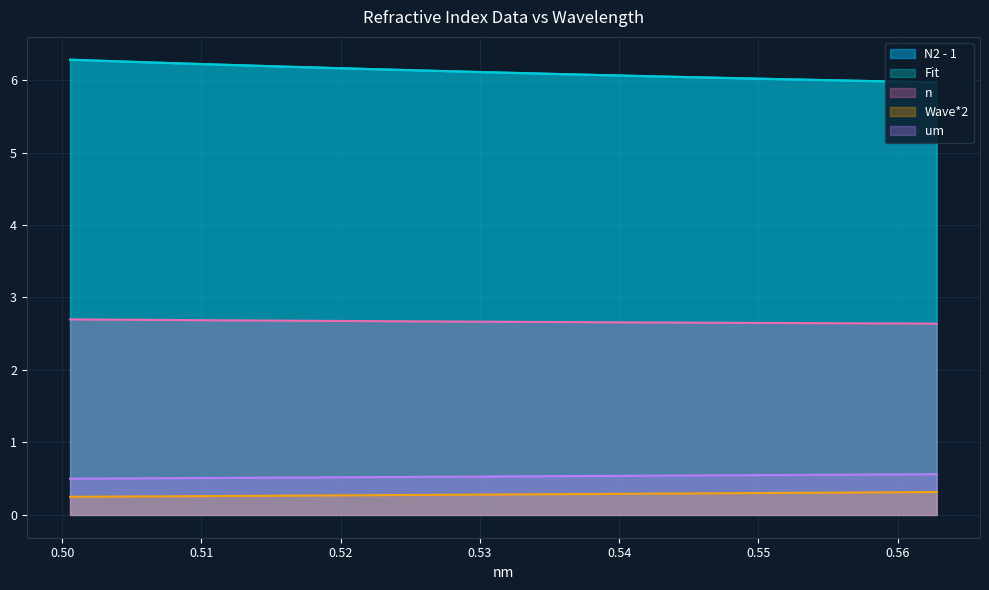

How many Wave*2 values are between 0 and 1?

40